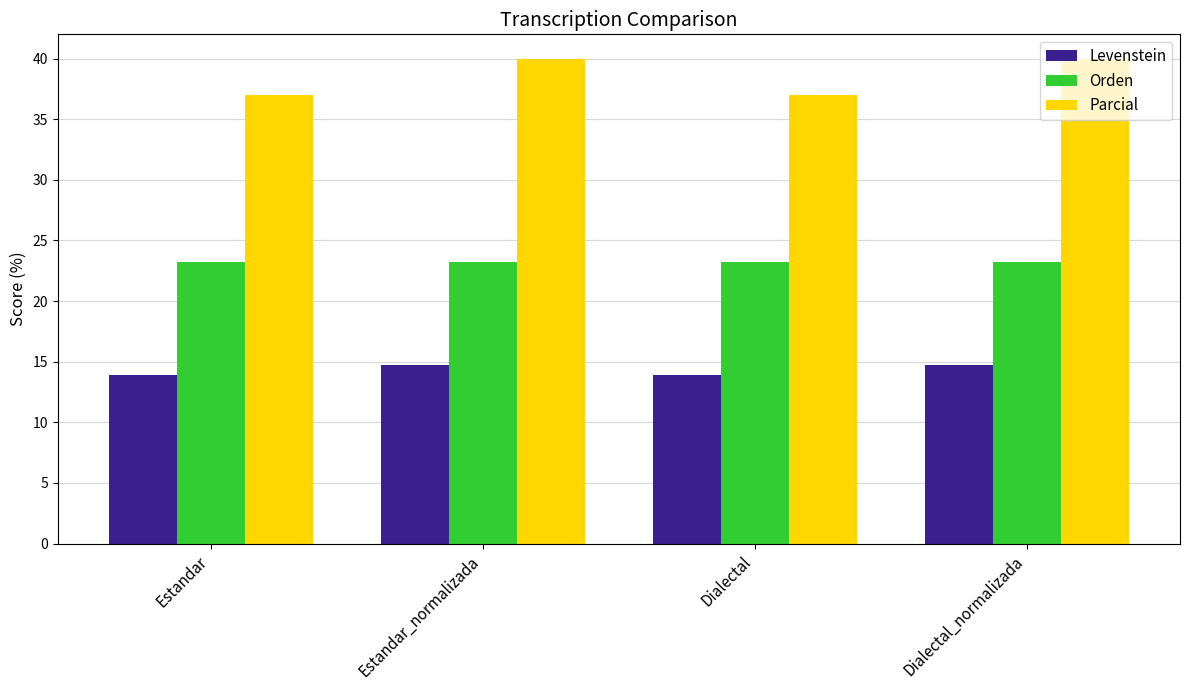

How many series are shown in this chart?

3